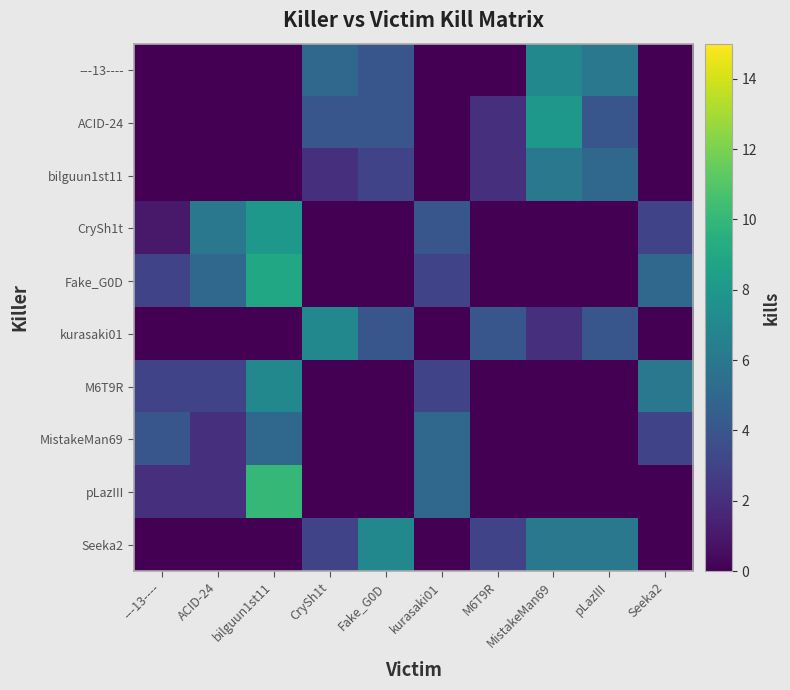

What is the total value across all series at Seeka2?

17